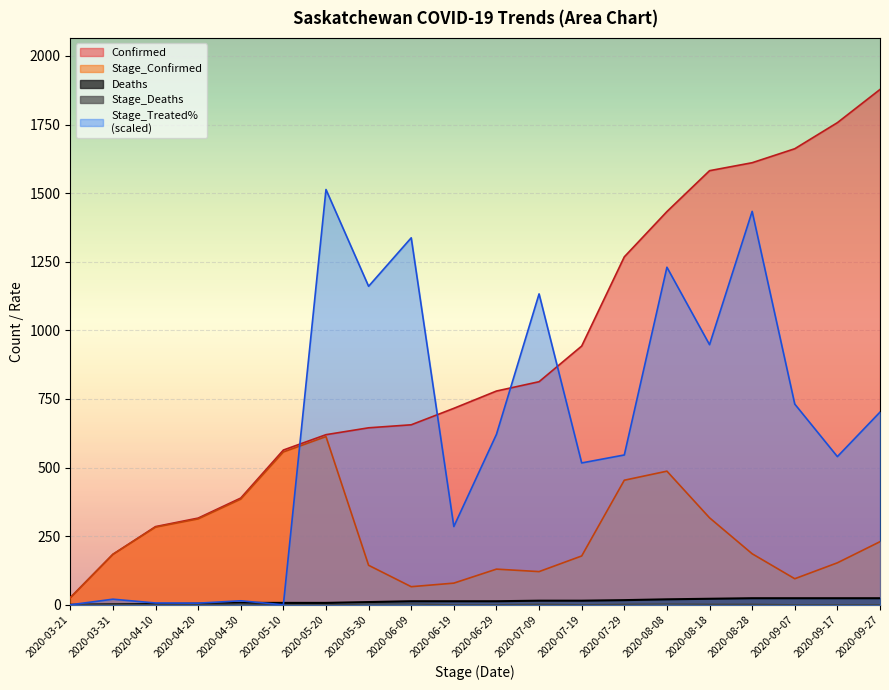

Which category has the lowest value in the Stage_TreatedPct series?

2020-03-21